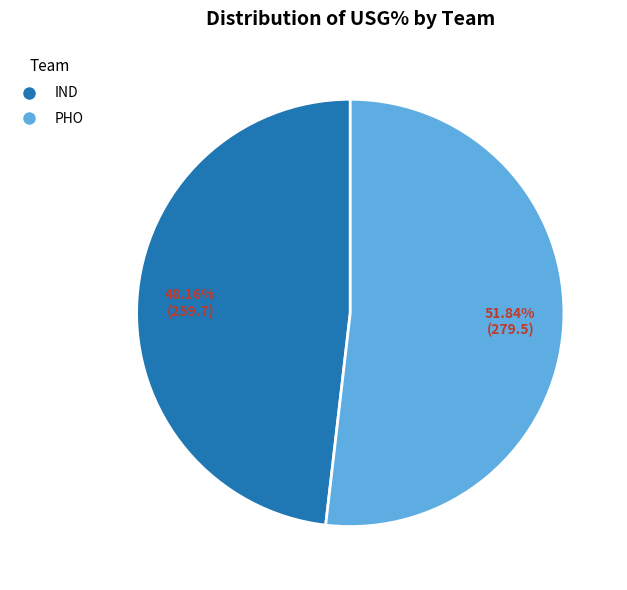

Is there a majority slice in this chart?

Yes